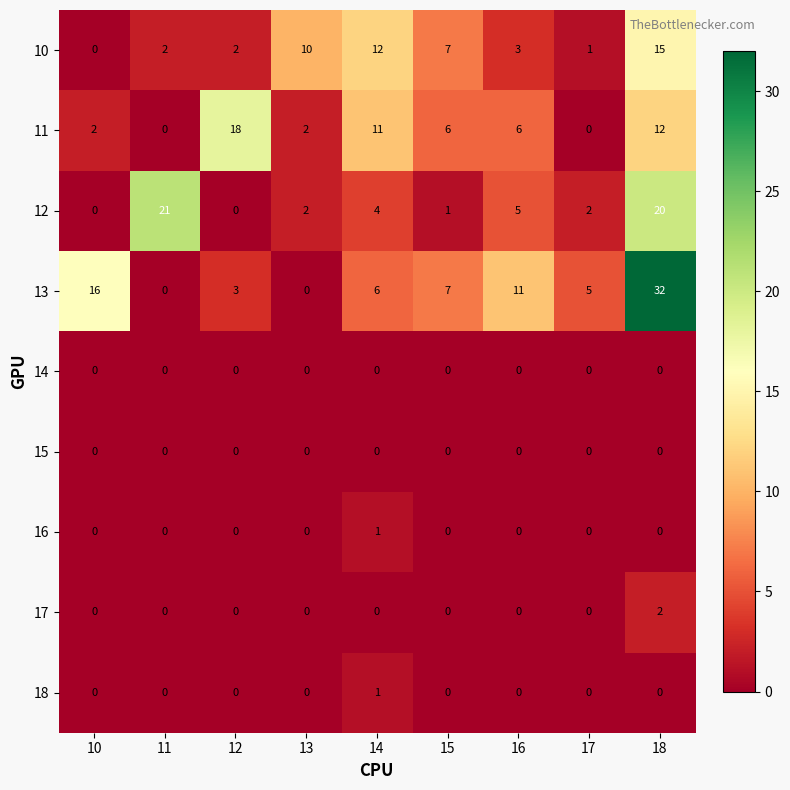

The 11 series shows 4 at 15. True or false?

False